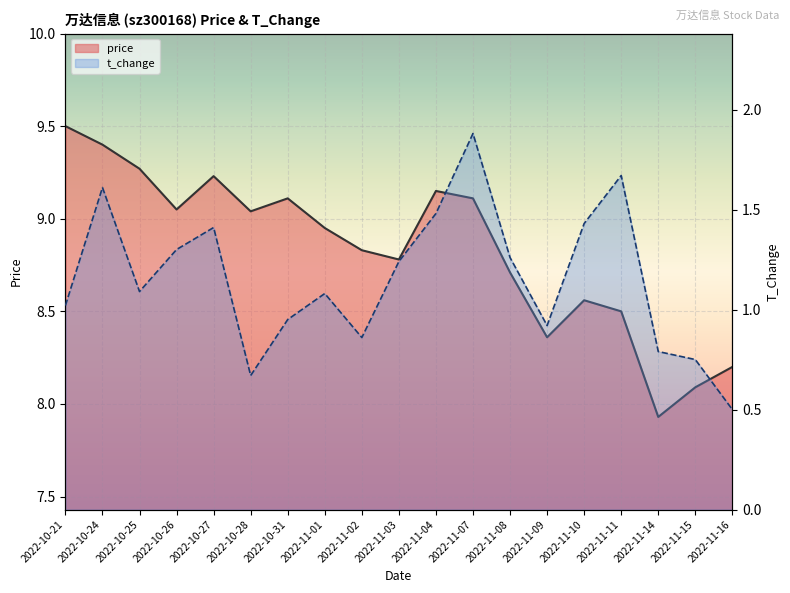

What is the maximum value shown in the chart?

9.5